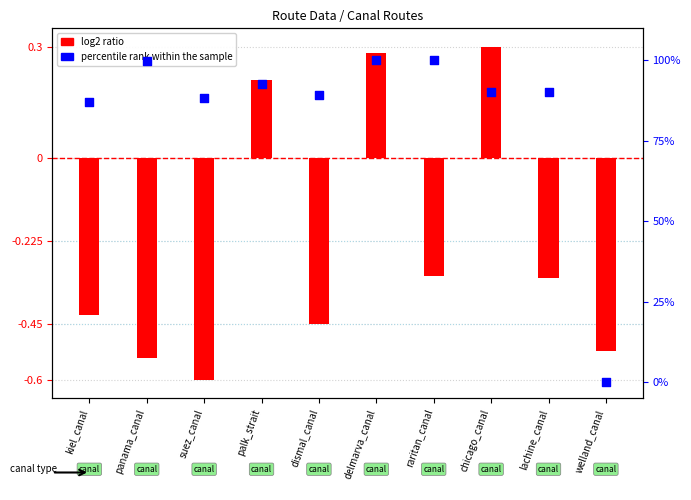

What are all the series names shown in the legend?

log2 ratio, percentile rank within the sample